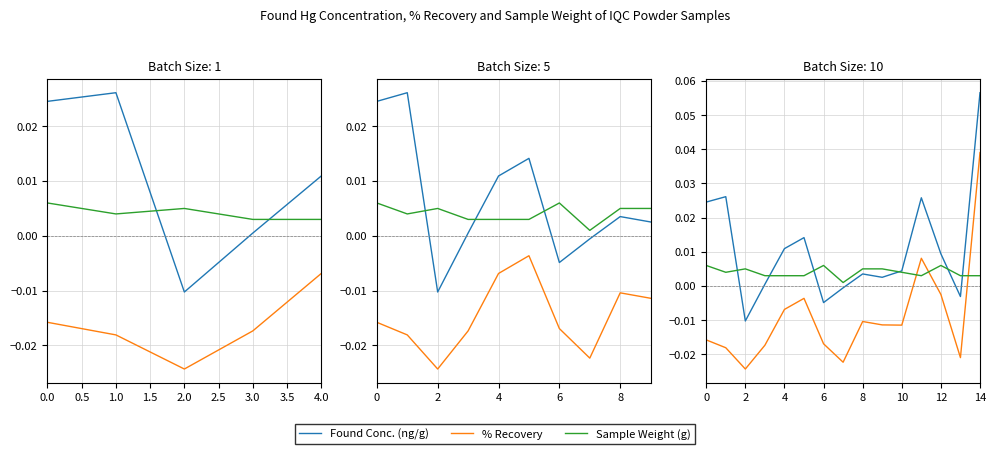

True or false: Found Conc. (ng/g) and % Recovery cross at least once.

False